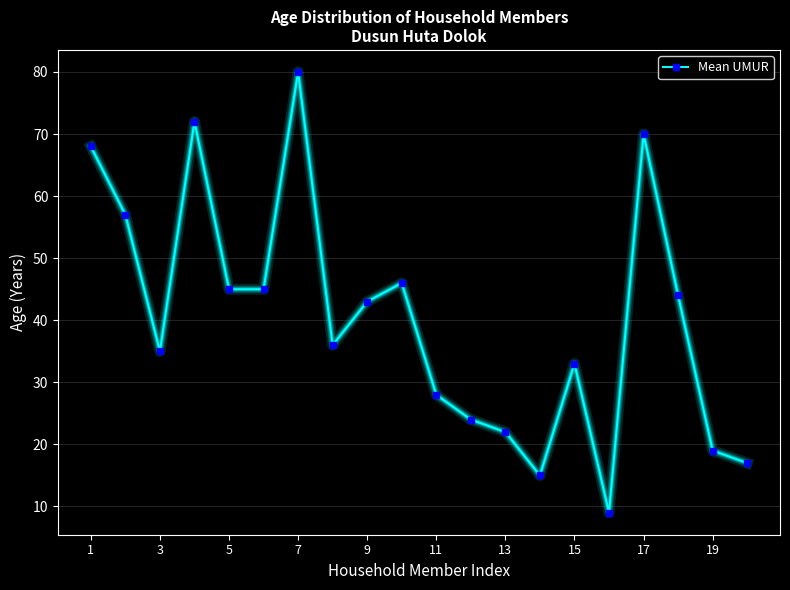

Reading left to right, extract all data points from this chart.

68	57	35	72	45	45	80	36	43	46	28	24	22	15	33	9	70	44	19	17